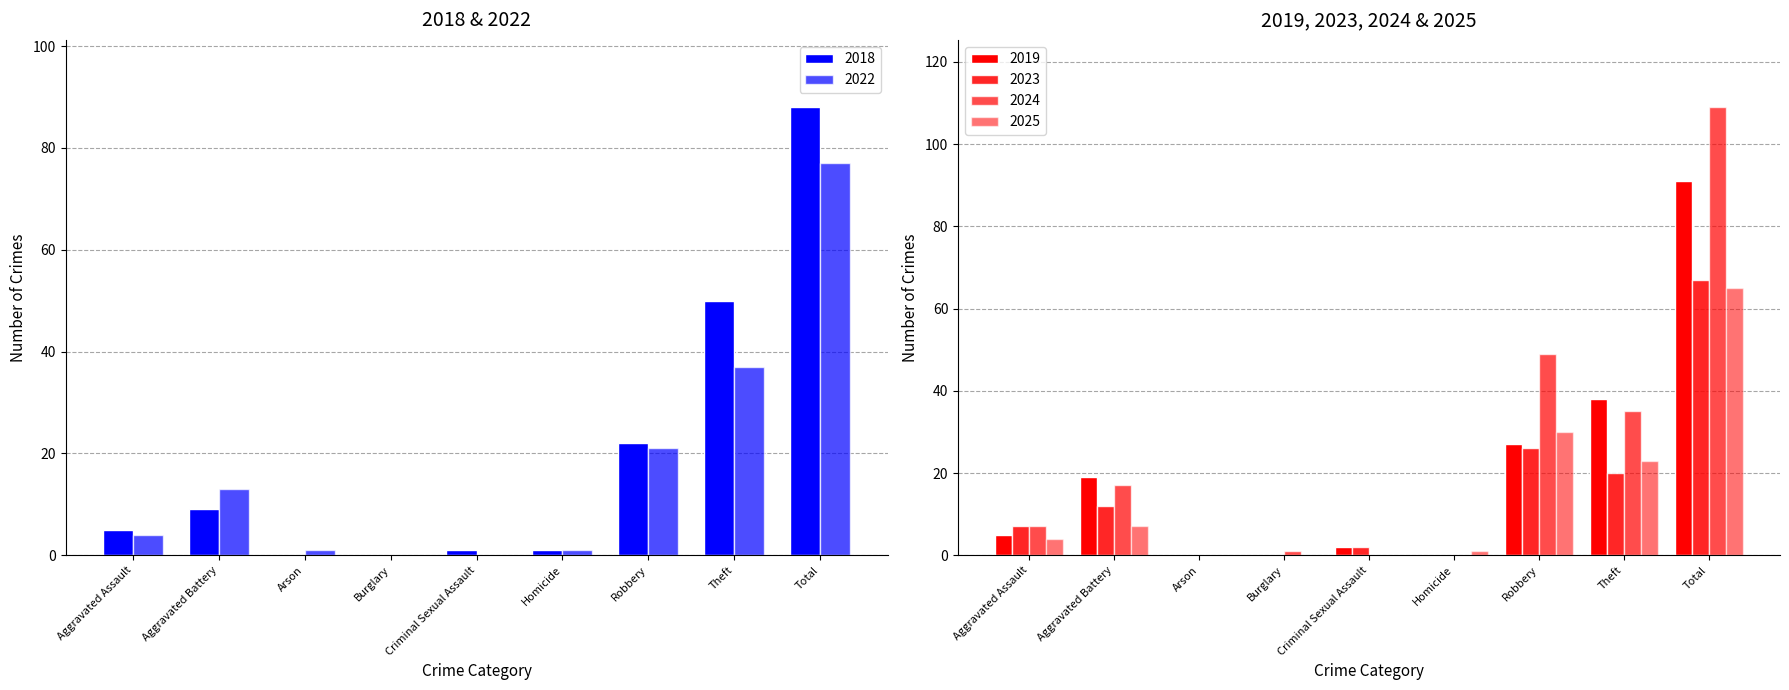

At which category is the sum across all series the highest?

Total